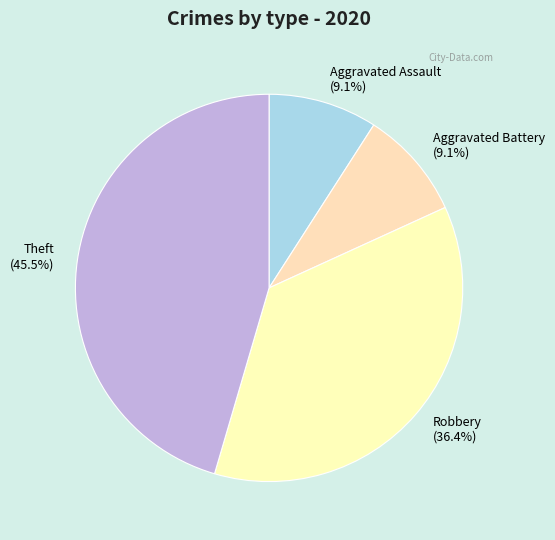

Combined, do Robbery and Aggravated Battery account for over 50%?

No